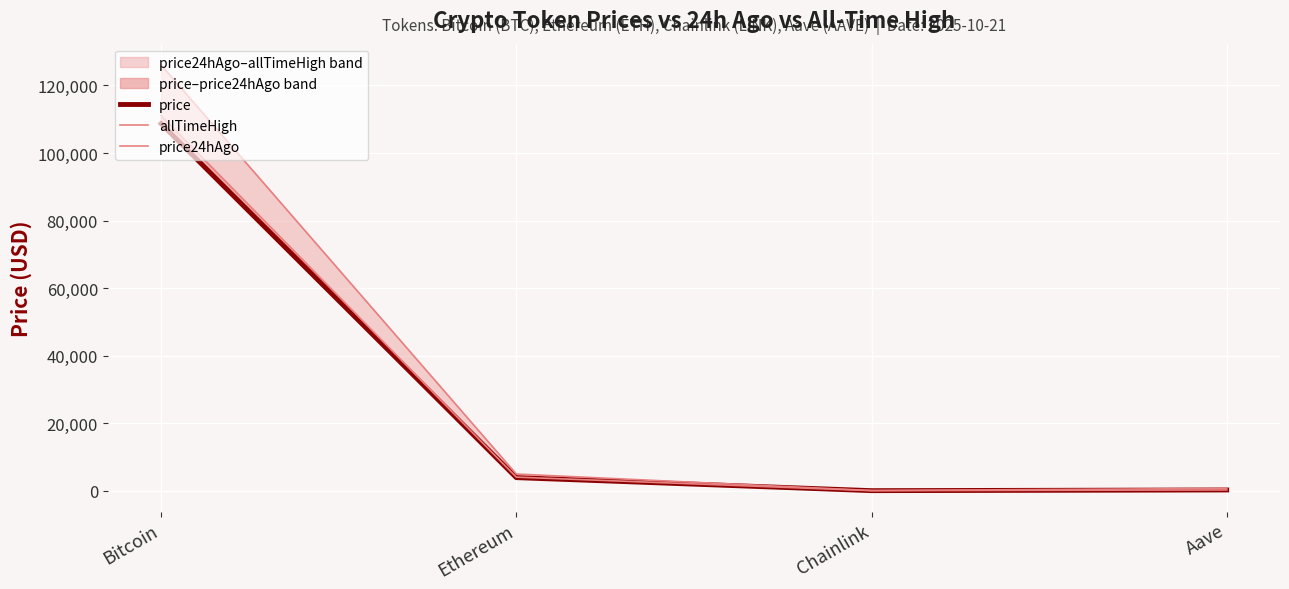

What is the total value across all series at Chainlink?

89.7